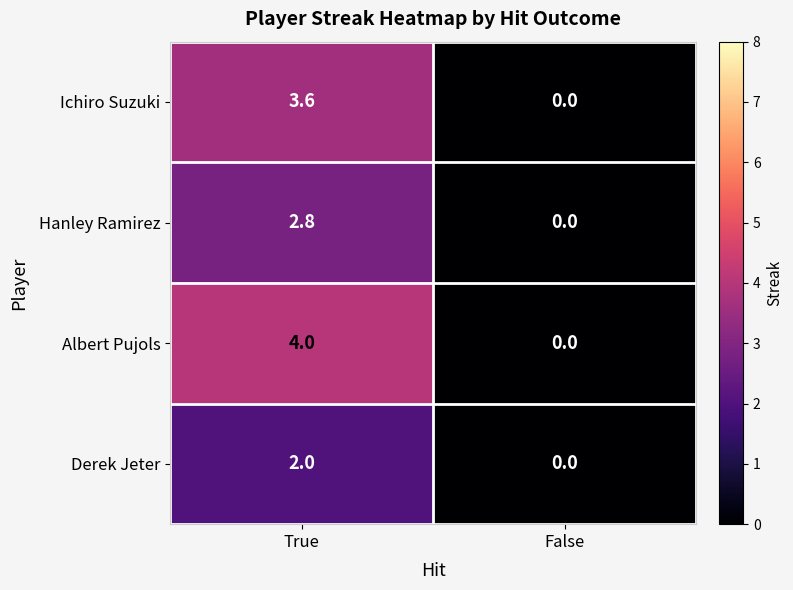

The value of Derek Jeter at True is 2.0. True or false?

True